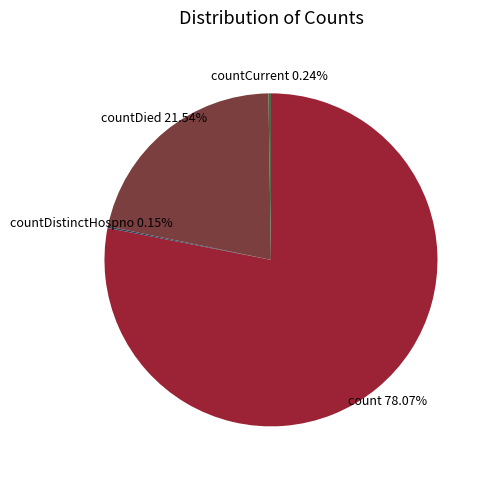

Does count represent more than half of the total?

Yes